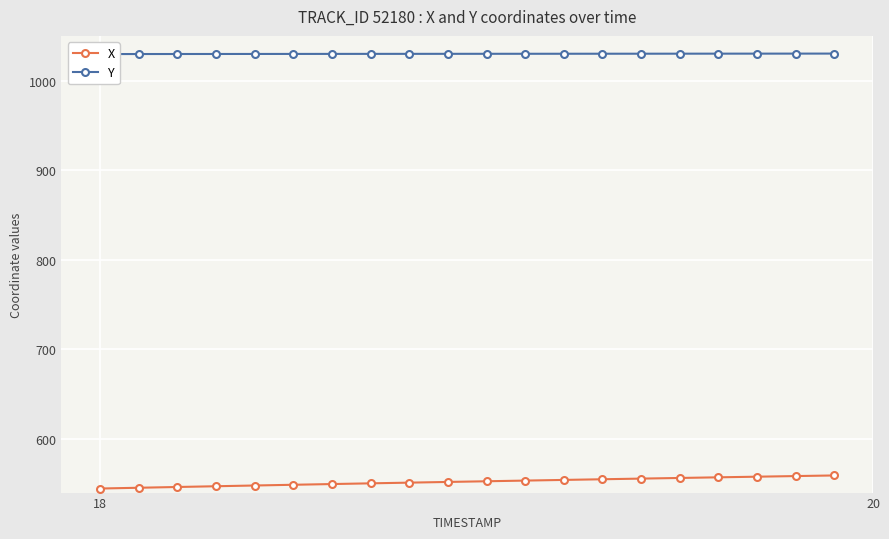

List the series in order of their peak value, highest first.

Y, X